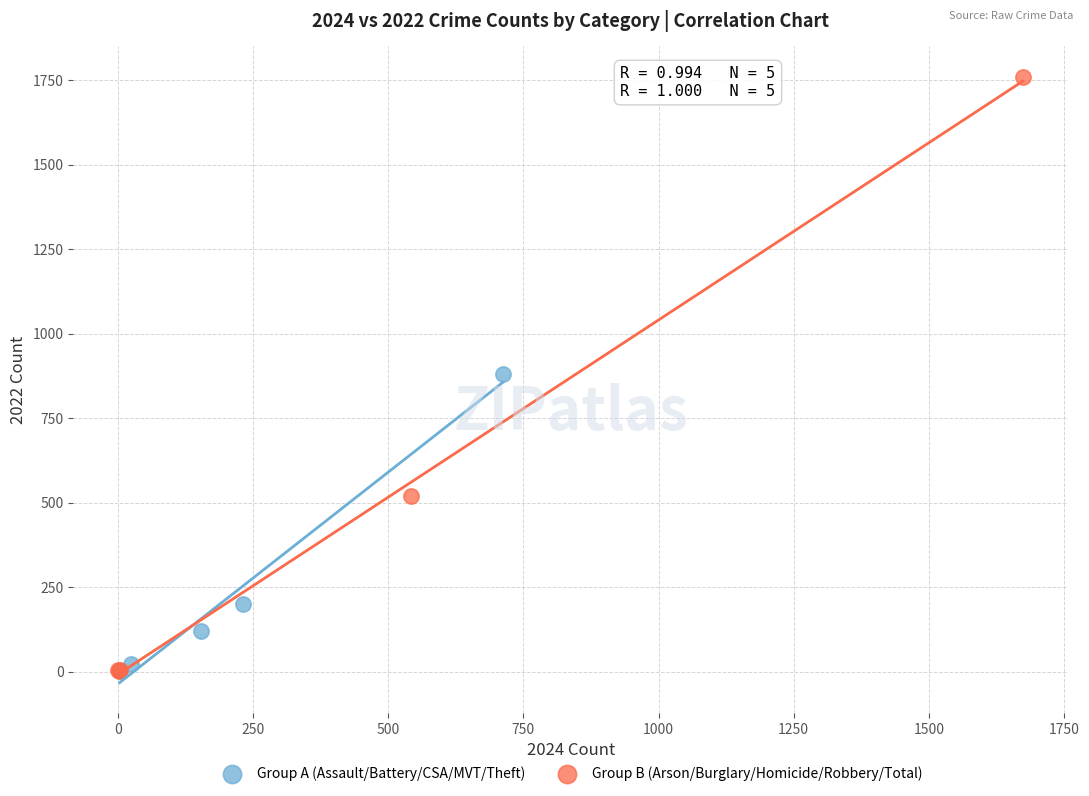

Which series has the largest Y range (max minus min)?

Group B (Arson/Burglary/Homicide/Robbery/Total)